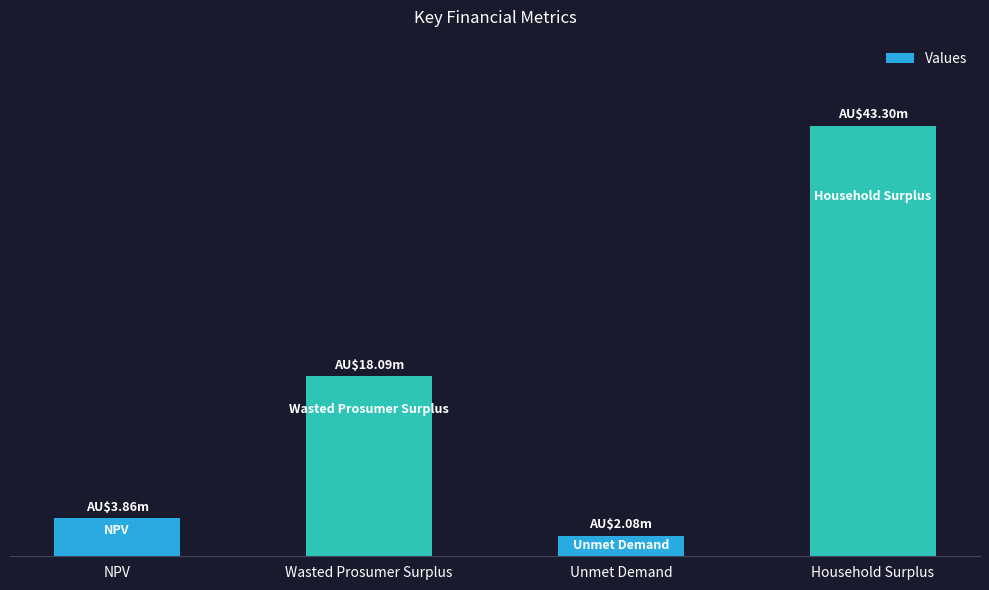

Which category has the highest value across all series?

Household Surplus